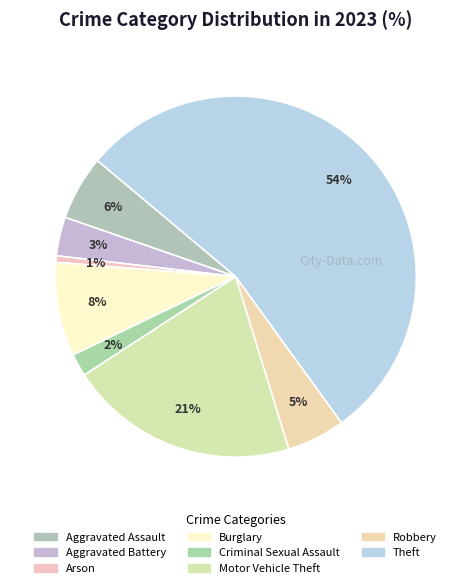

How many segments does this pie chart have?

8